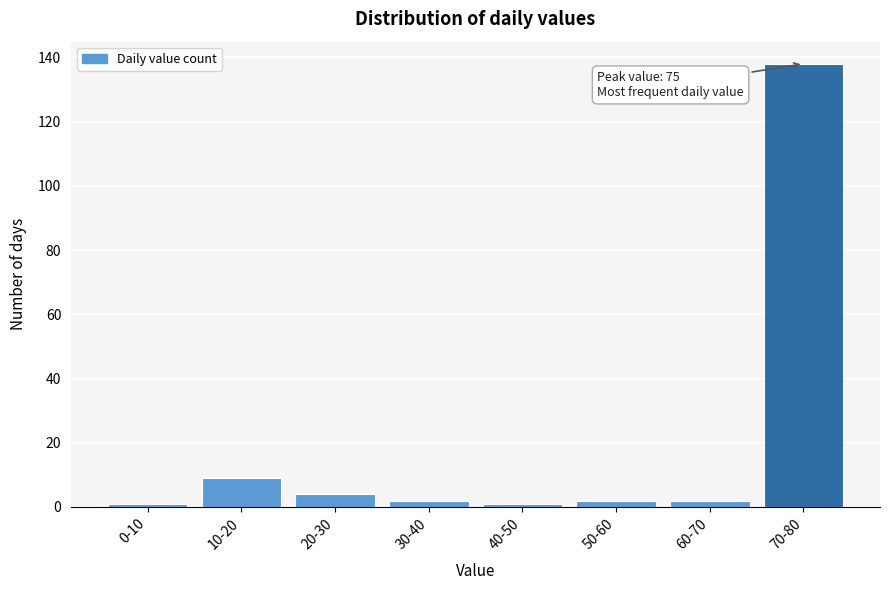

Reading left to right, list all the values displayed in this chart.

1	9	4	2	1	2	2	138